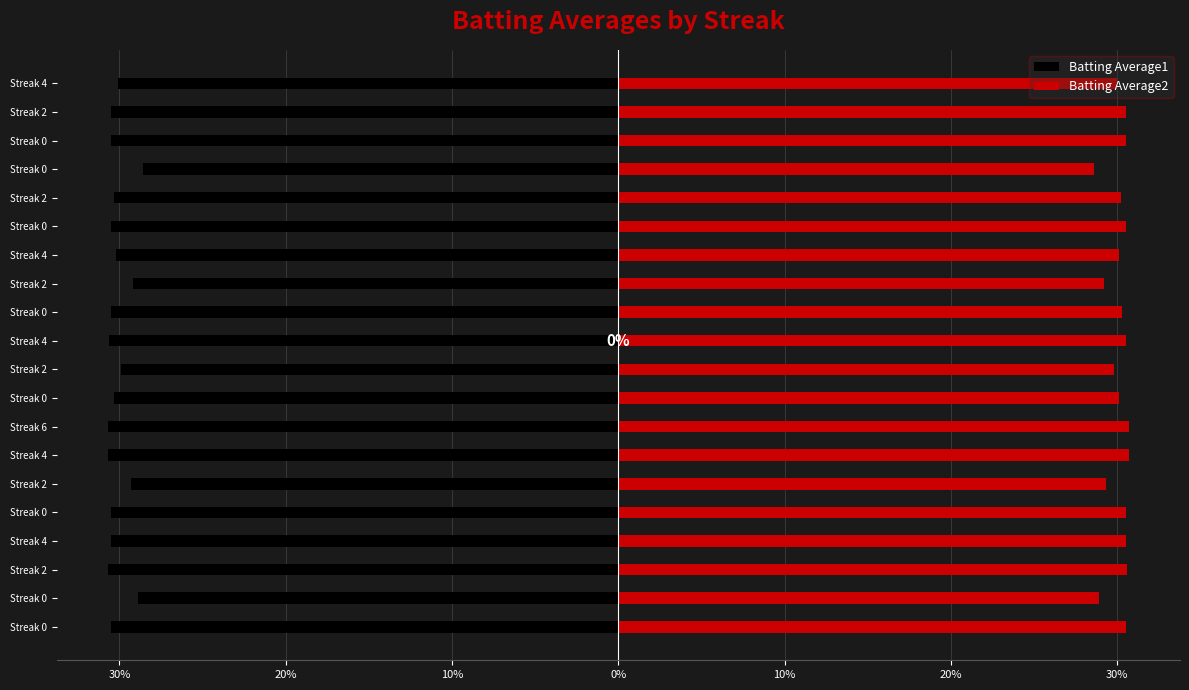

What is the label of the 17th bar from the left?

Streak 0